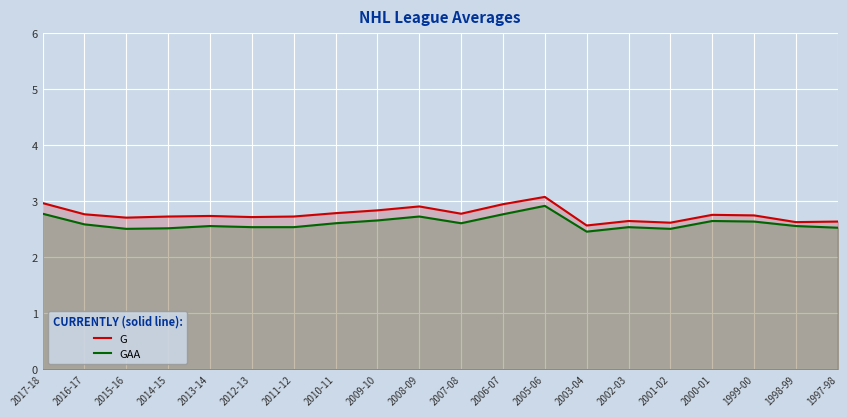

Which series has the largest range (max minus min)?

G